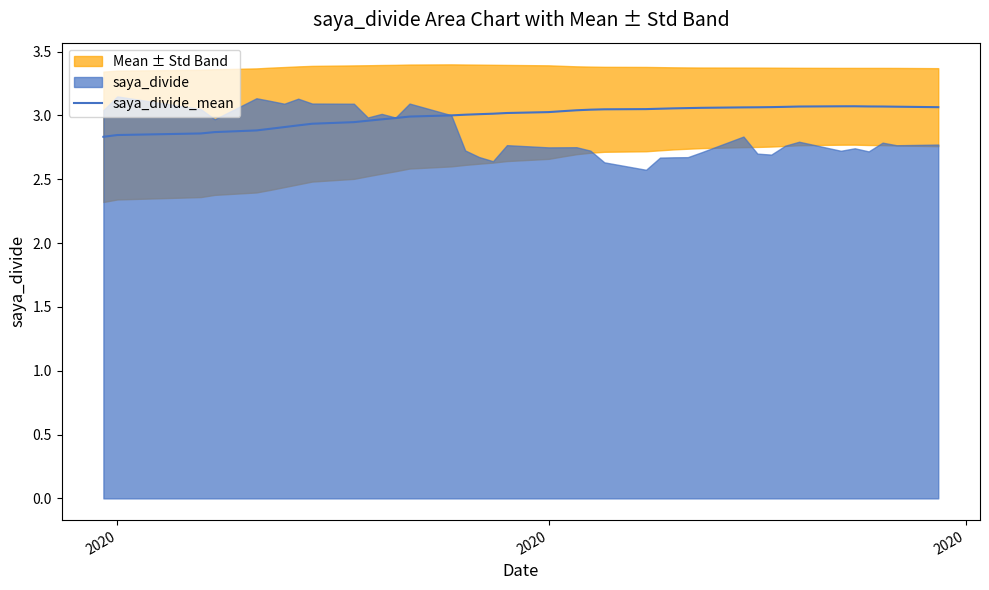

Is it true that the value at 13 is 1.2?

False